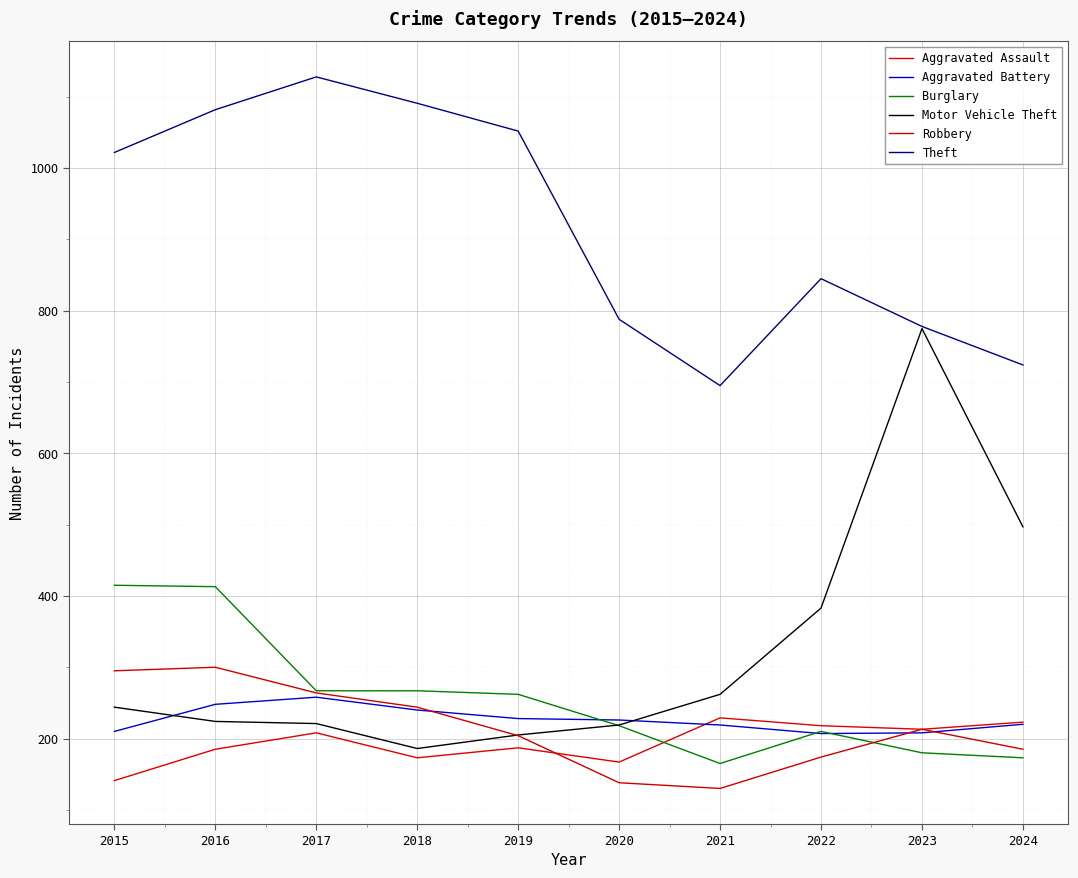

Reading left to right, transcribe all the data shown in this chart.

Aggravated Assault: 141	185	208	173	187	167	229	218	213	223
Aggravated Battery: 210	248	258	240	228	226	219	207	208	220
Burglary: 415	413	267	267	262	218	165	210	180	173
Motor Vehicle Theft: 244	224	221	186	205	219	262	383	775	497
Robbery: 295	300	264	244	204	138	130	174	213	185
Theft: 1022	1082	1128	1091	1052	788	695	845	778	724